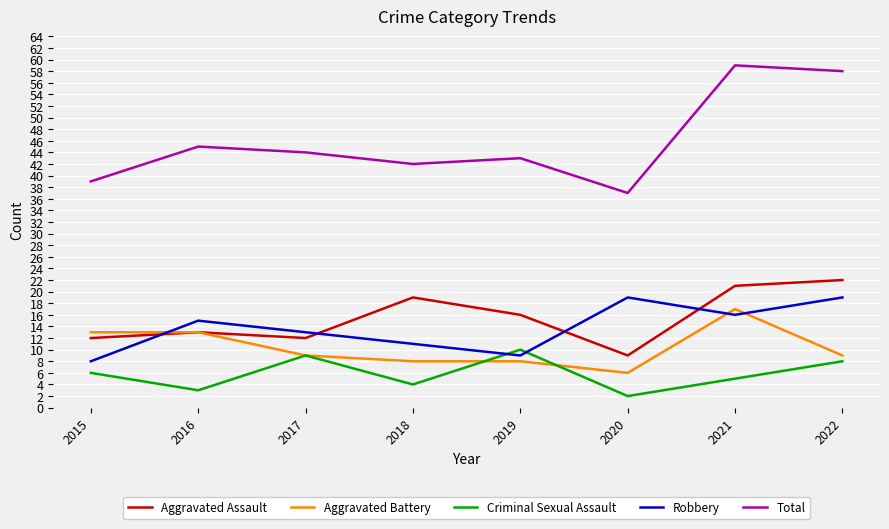

True or false: Criminal Sexual Assault has a value of 1 at 2016.

False